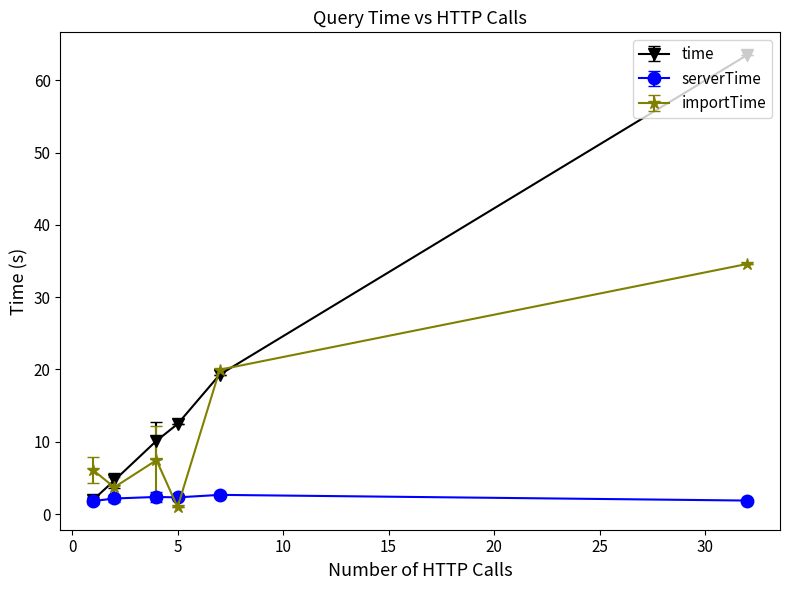

What is the sum of all importTime values?

72.7